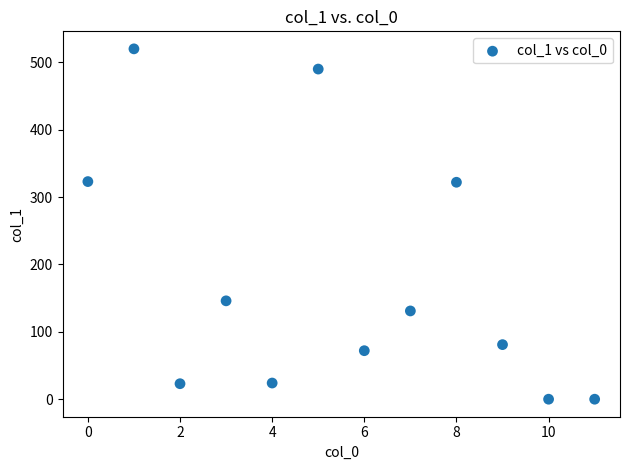

What is the range of Y values (max minus min)?

520